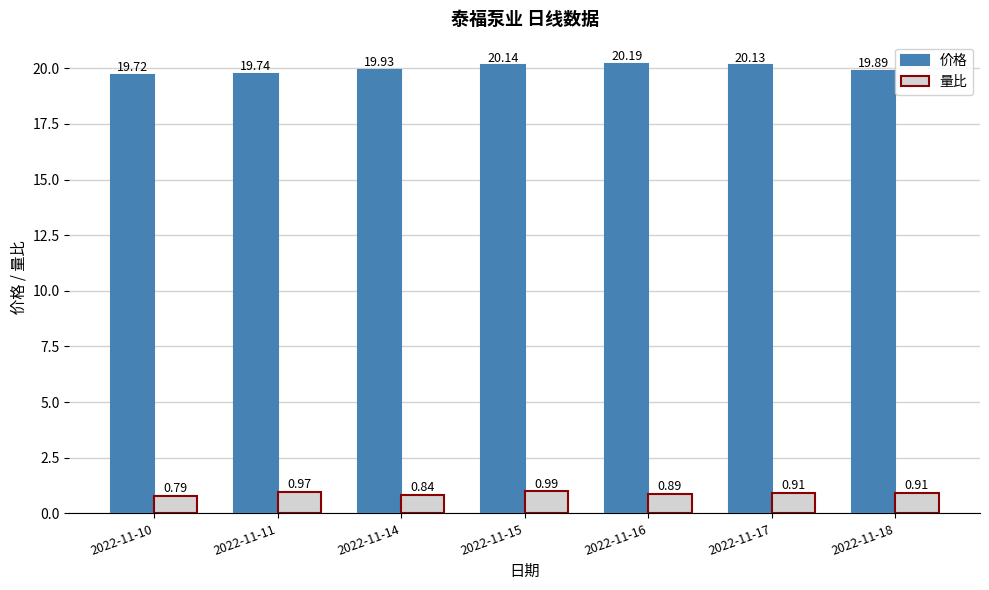

Between 2022-11-15 and 2022-11-16, which series saw the biggest shift?

量比